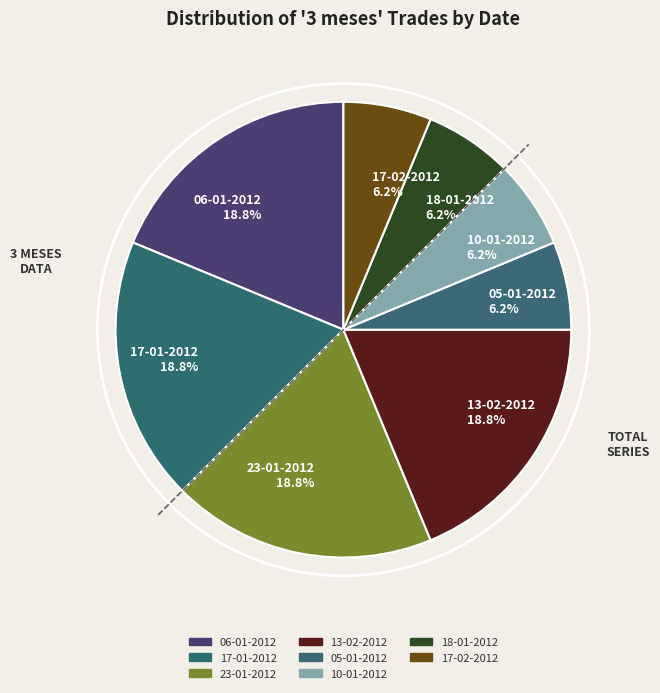

Count the number of slices in the pie.

8